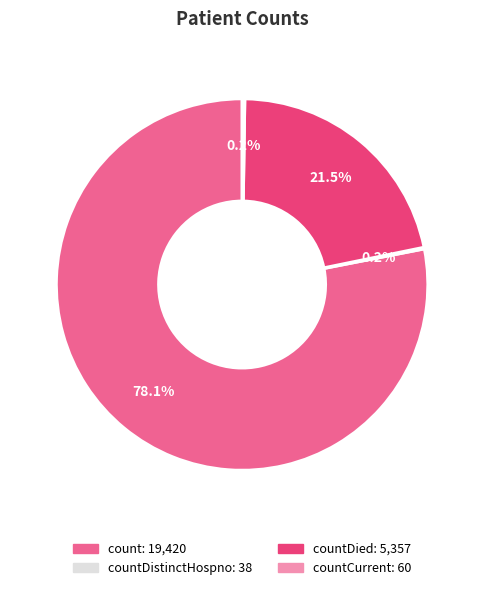

Is there a majority slice in this chart?

Yes